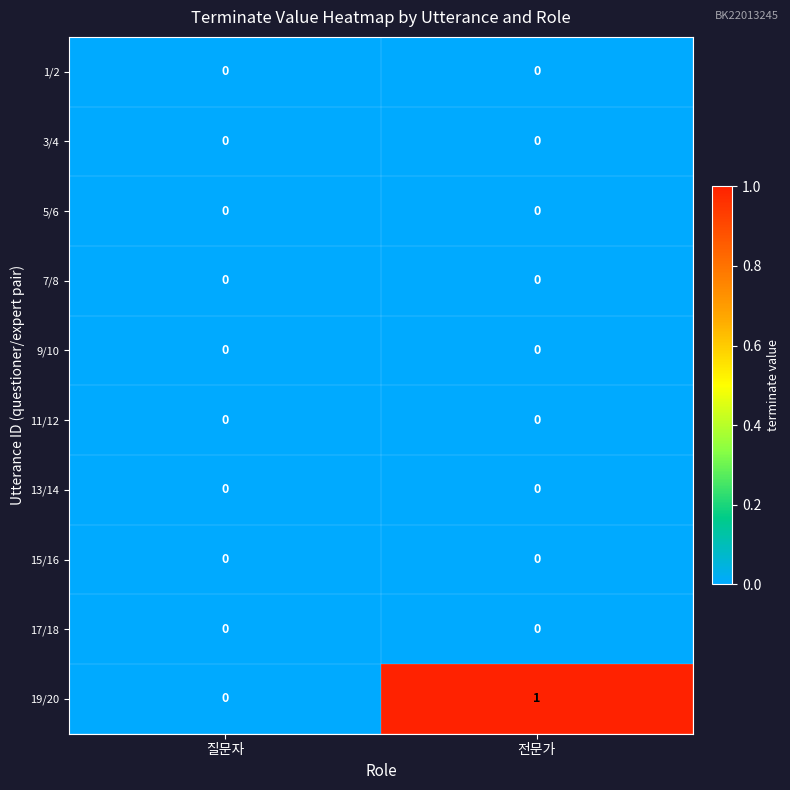

Reading left to right, what are all the values shown in this chart?

1/2: 0	0
3/4: 0	0
5/6: 0	0
7/8: 0	0
9/10: 0	0
11/12: 0	0
13/14: 0	0
15/16: 0	0
17/18: 0	0
19/20: 0	1